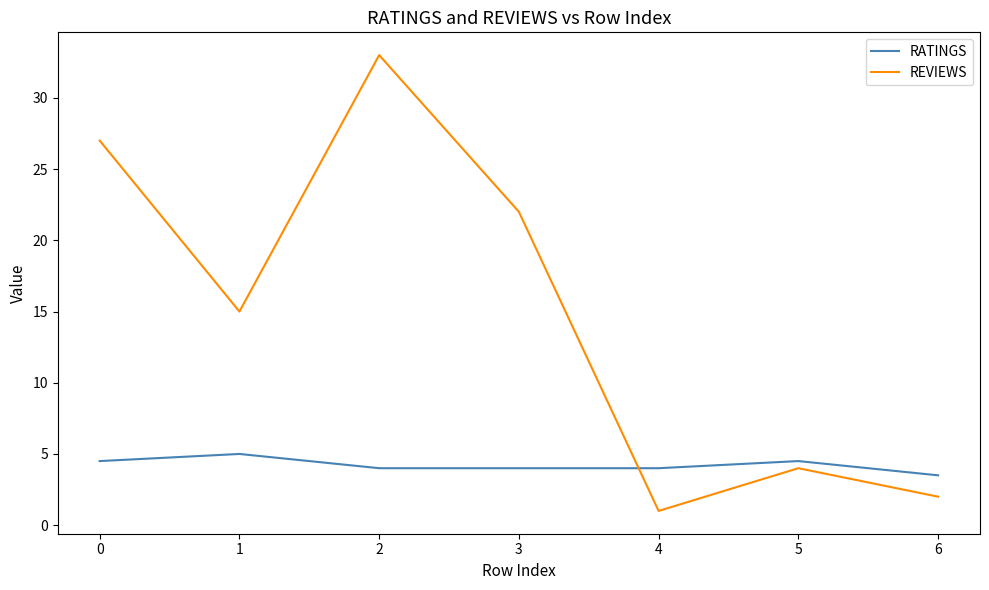

List the labels in order of REVIEWS value, largest first.

2, 0, 3, 1, 5, 6, 4